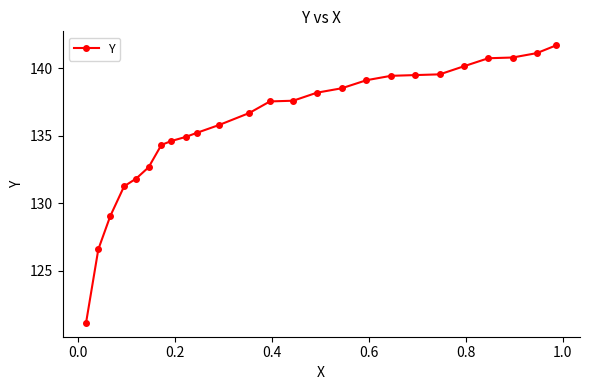

What is the greatest value displayed?

141.7